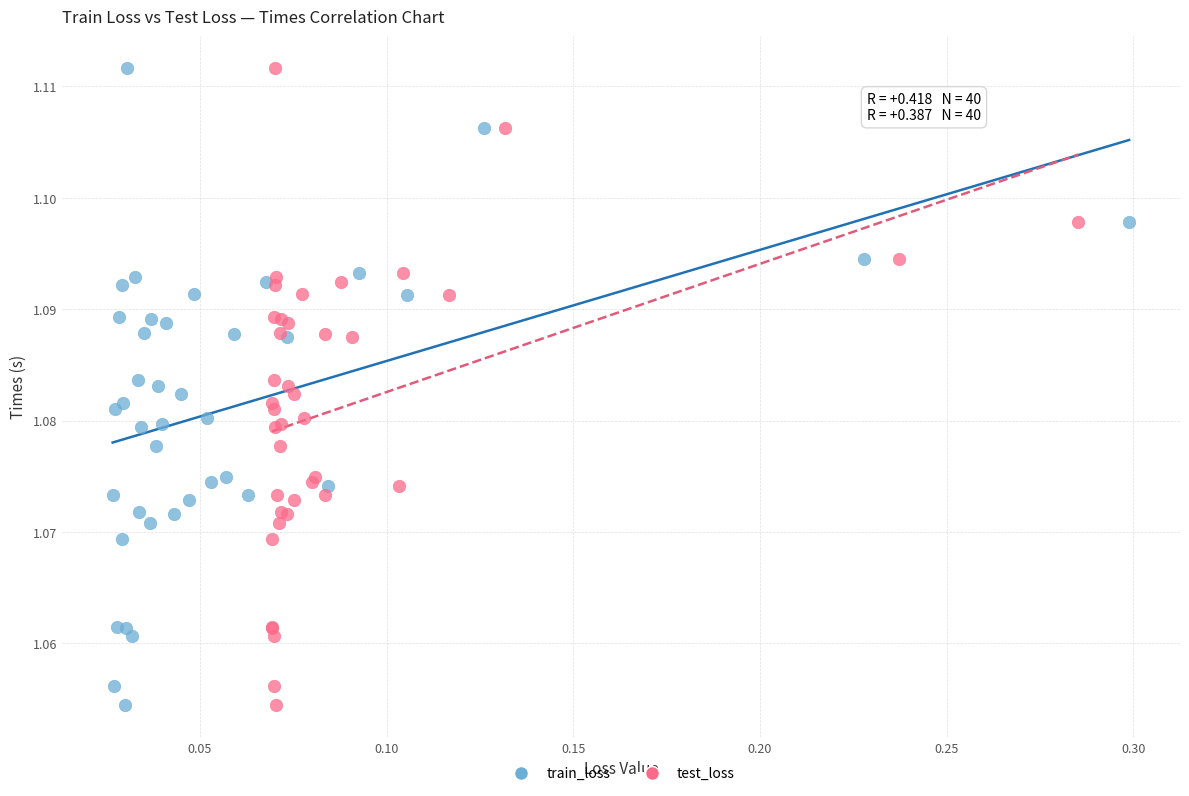

What are all the series names shown in the legend?

train_loss, test_loss